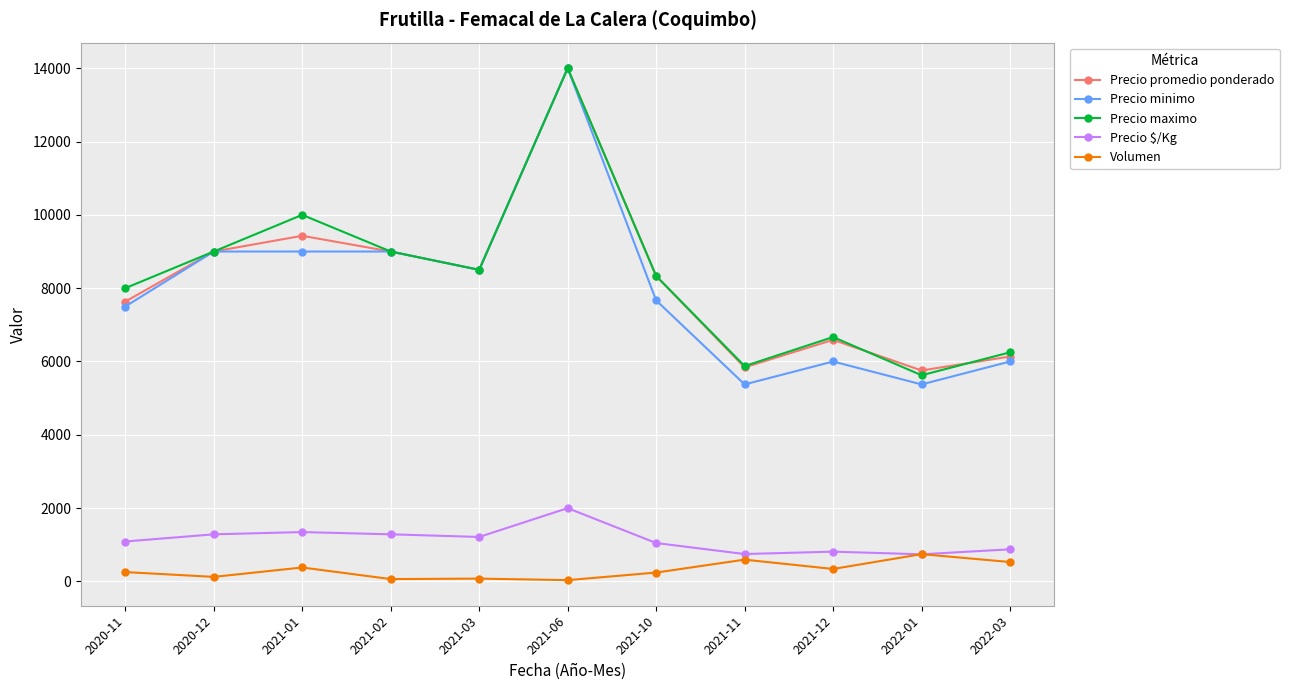

True or false: Precio $/Kg and Precio minimo cross at least once.

False